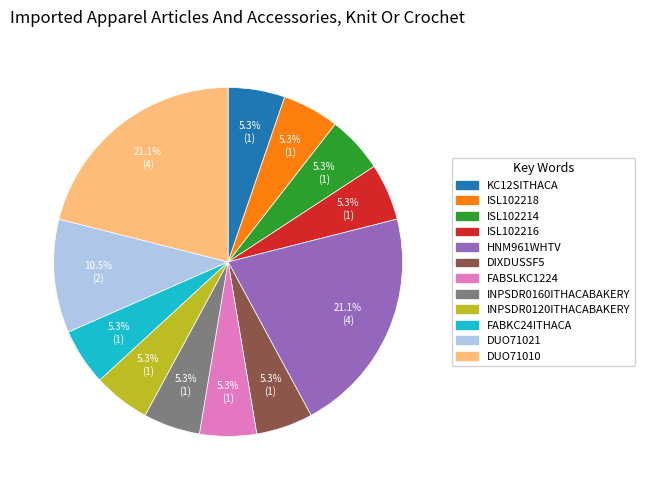

Is it true that ISL102218 is 5% of the pie?

True